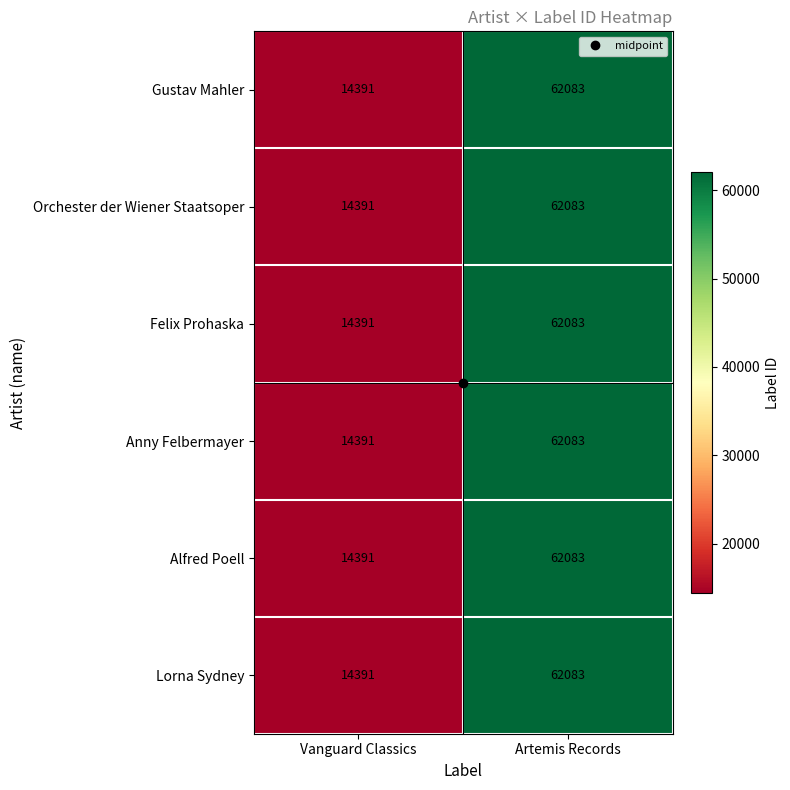

What is the minimum value shown in the chart?

14391